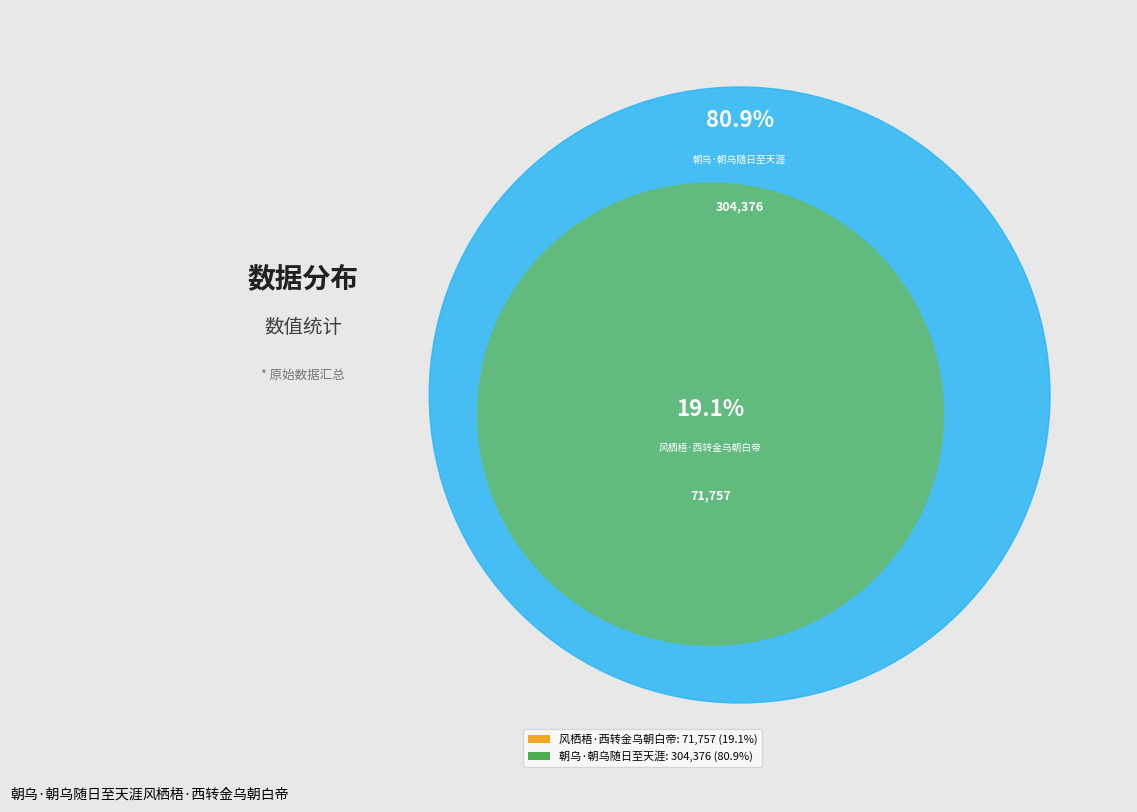

Rank the categories by value from highest to lowest.

朝乌·朝乌随日至天涯, 风栖梧·西转金乌朝白帝